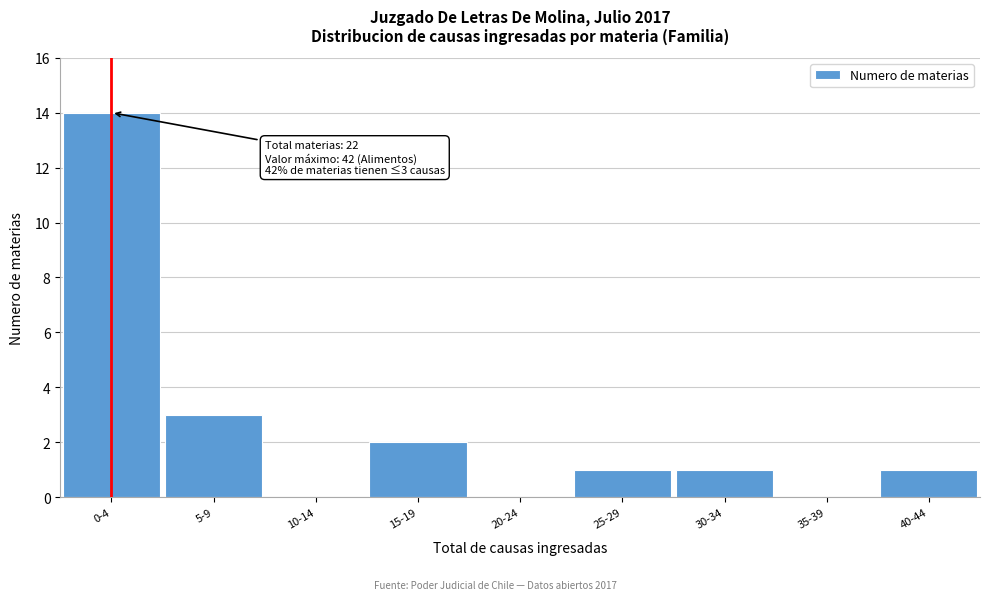

Reading left to right, list all the values displayed in this chart.

0-4=14	5-9=3	10-14=0	15-19=2	20-24=0	25-29=1	30-34=1	35-39=0	40-44=1